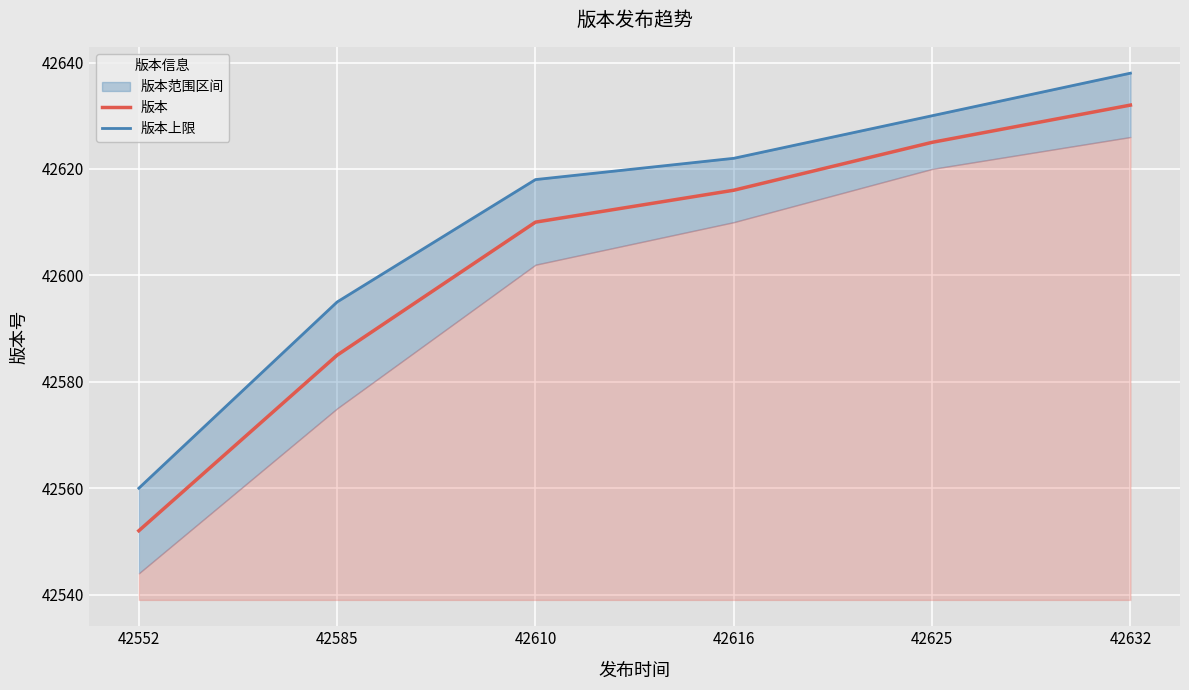

At which category does the chart reach its minimum across all series?

42552